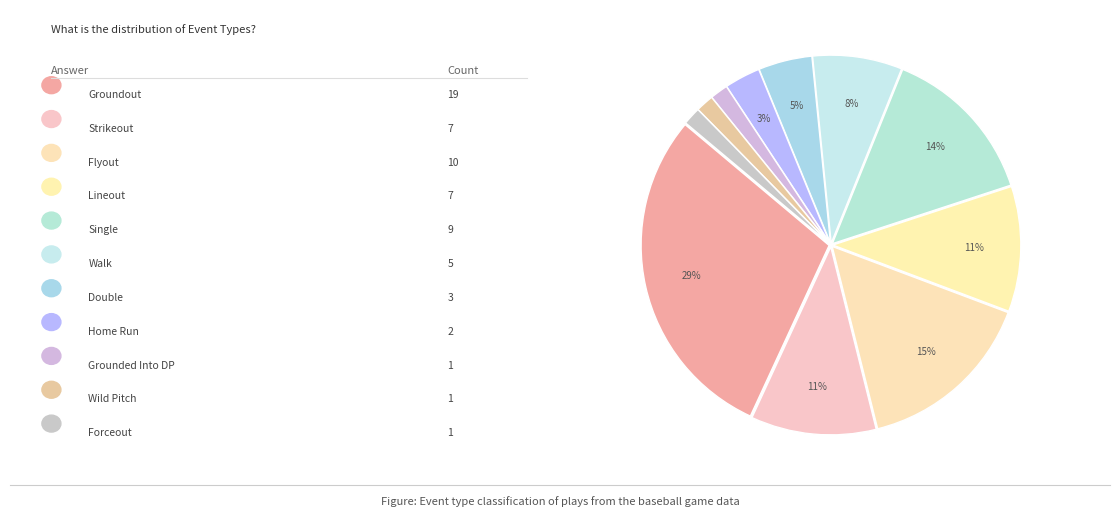

What is the smallest slice in the pie chart?

Grounded Into DP